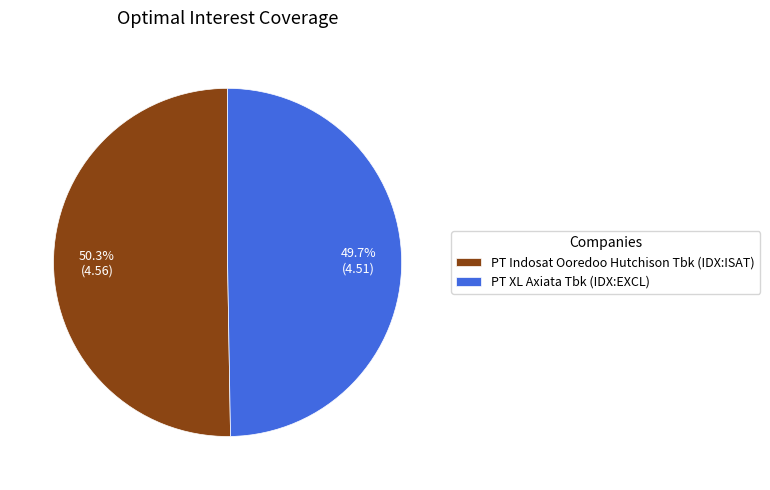

Count the number of slices in the pie.

2